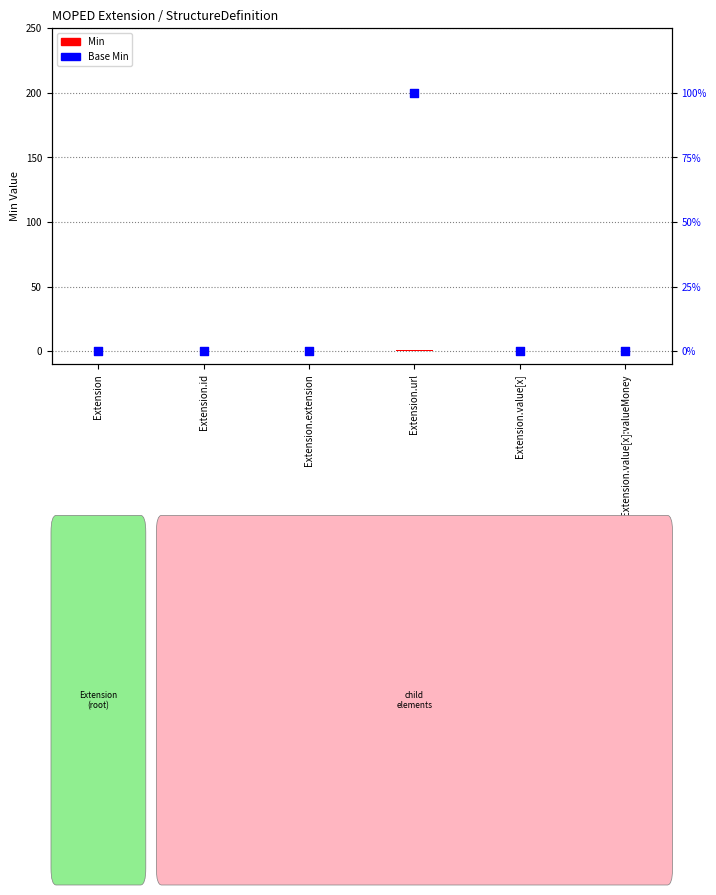

Which series reaches the minimum Y coordinate?

Min